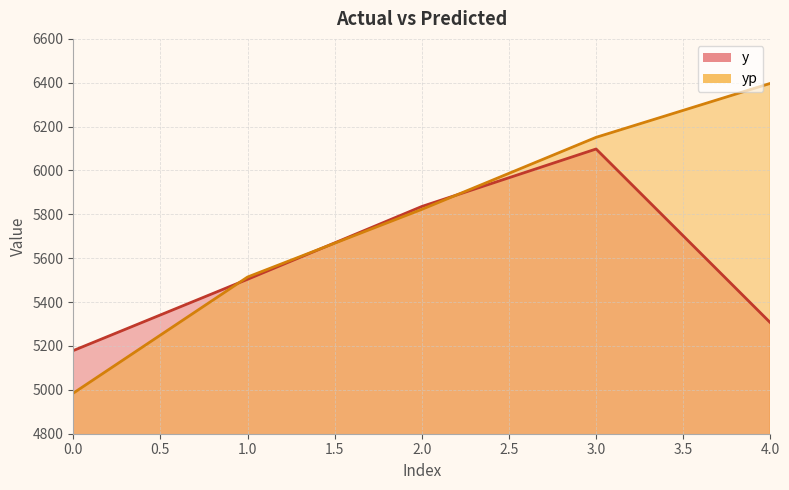

Which series changed the most between 2 and 3?

yp